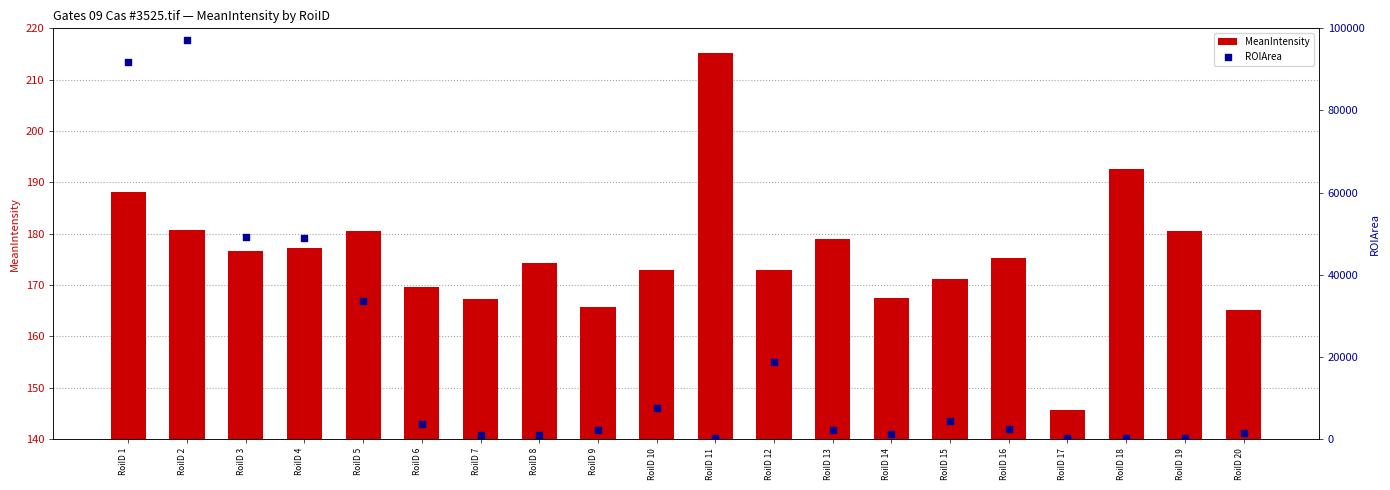

Is the value of ROIArea at RoiID 5 greater than the value of MeanIntensity at RoiID 11?

Yes